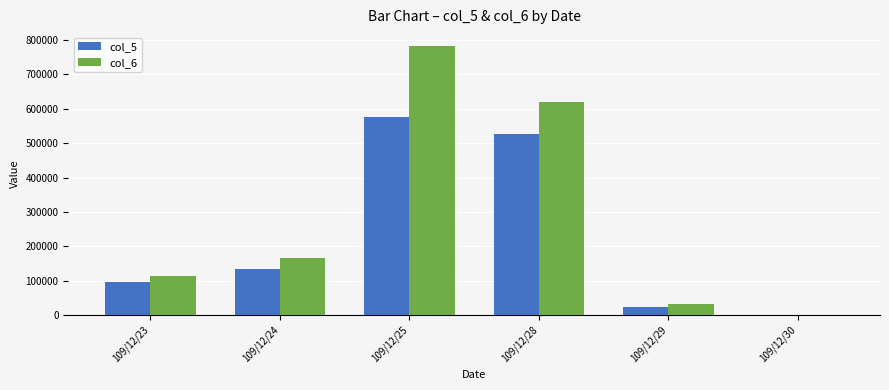

What are all the series names shown in the legend?

col_5, col_6